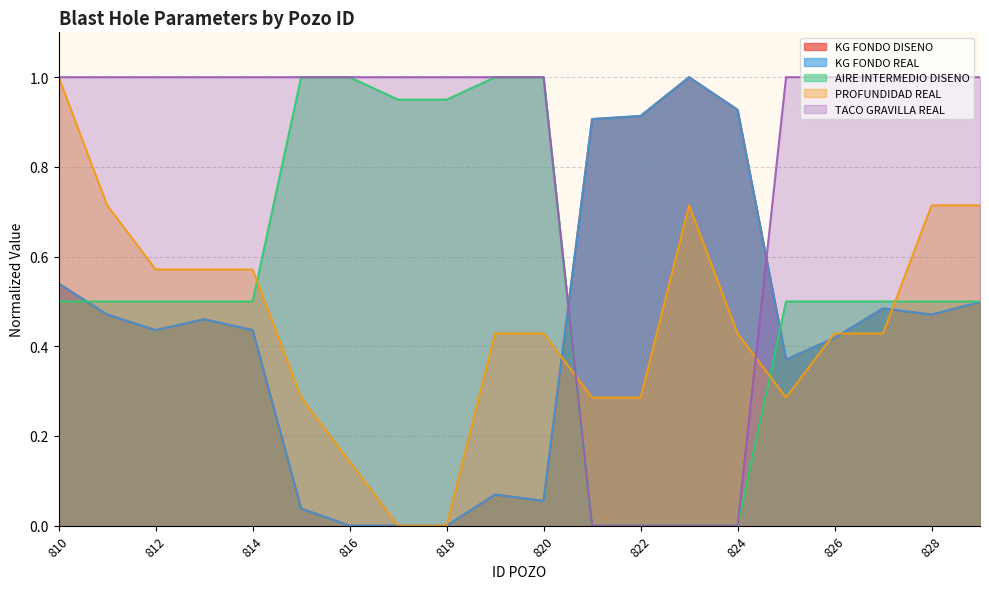

Does the chart have visible grid lines?

Yes